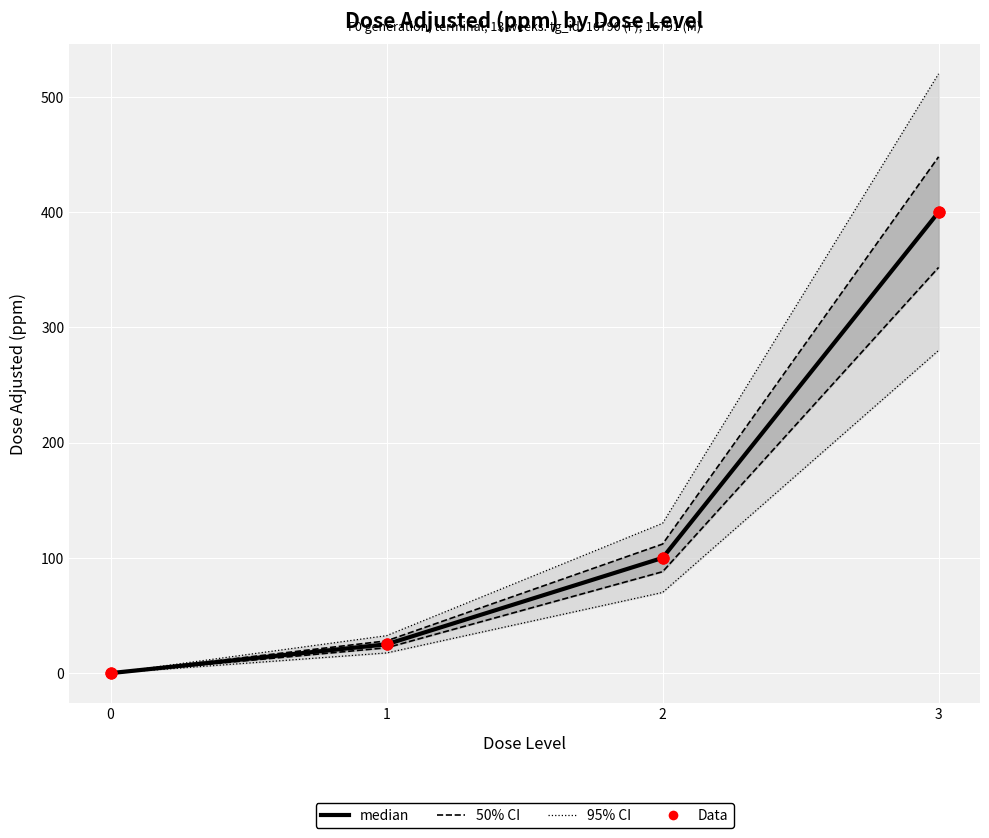

Which series has the largest Y range (max minus min)?

95% CI